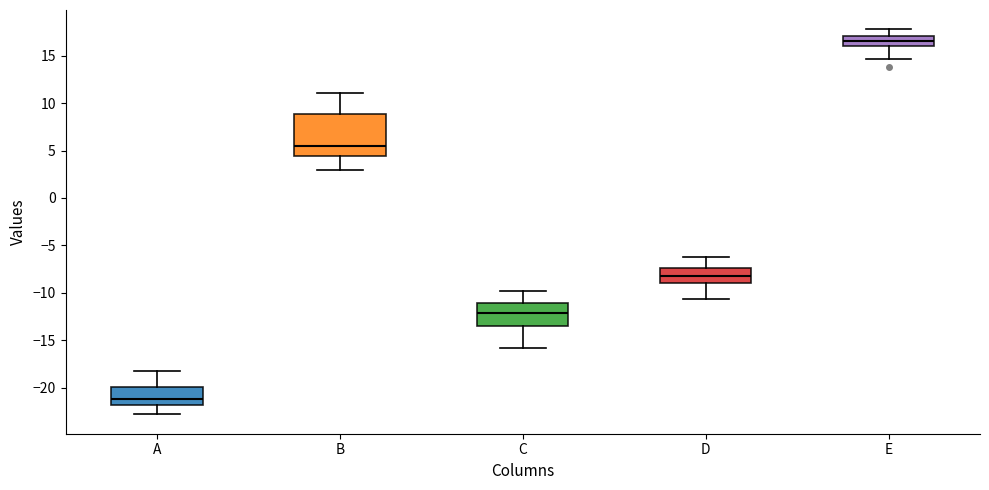

Reading left to right, transcribe this box plot: for each box, give where its median line is, the range the box spans, and where its two whiskers end, as read against the y-axis. The values are not printed on the chart, so give them approximately, as read against the axis.

A: median -21.0, box -22.0 to -20.0, whiskers -23.0 to -18.0
B: median 5.5, box 4.5 to 9.0, whiskers 3.0 to 11.0
C: median -12.0, box -13.5 to -11.0, whiskers -16.0 to -10.0
D: median -8.0, box -9.0 to -7.5, whiskers -10.5 to -6.5
E: median 16.5, box 16.0 to 17.0, whiskers 14.5 to 18.0